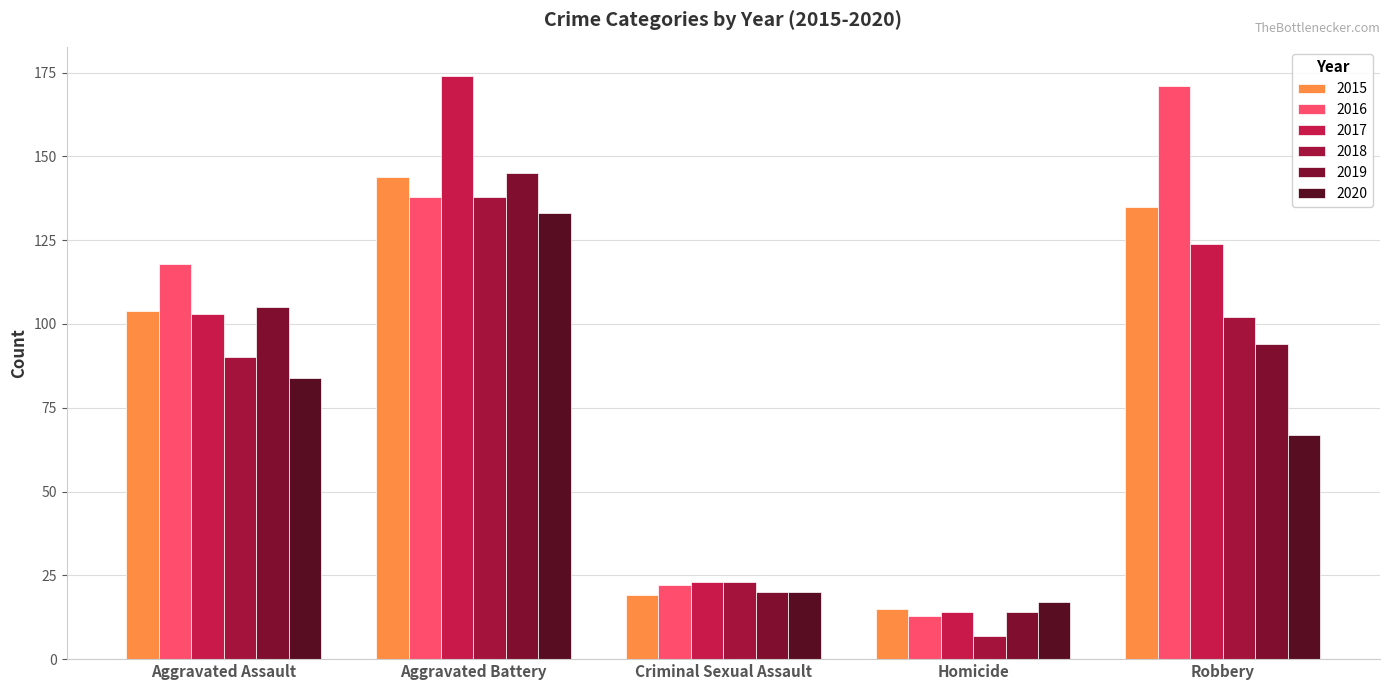

Which series has the largest total across all categories?

2016